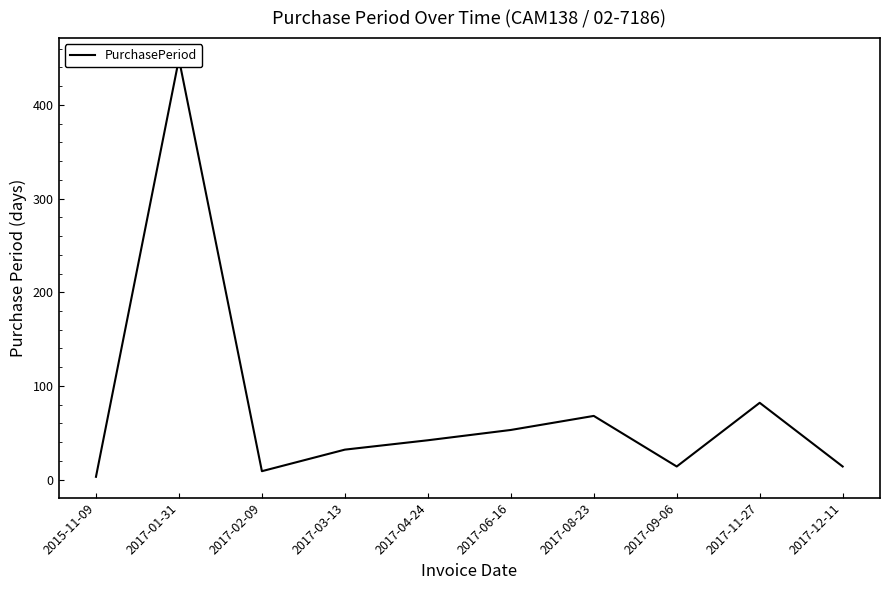

What is the label of the 7th point from the right?

2017-03-13